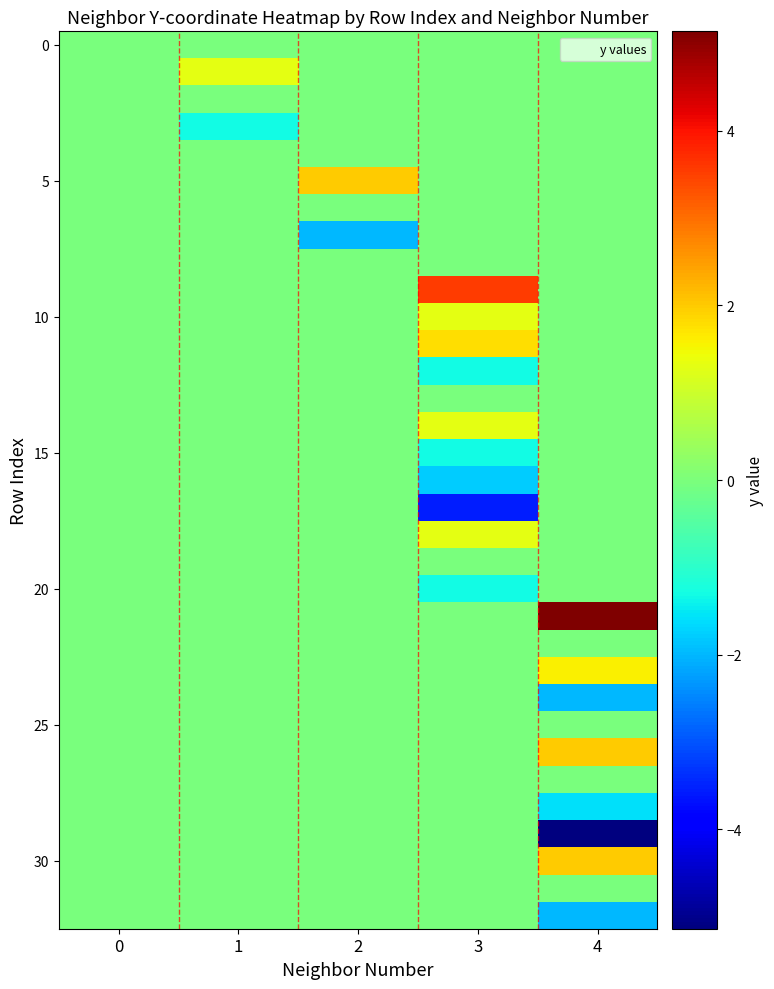

At how many categories does at least one series exceed 2?

2